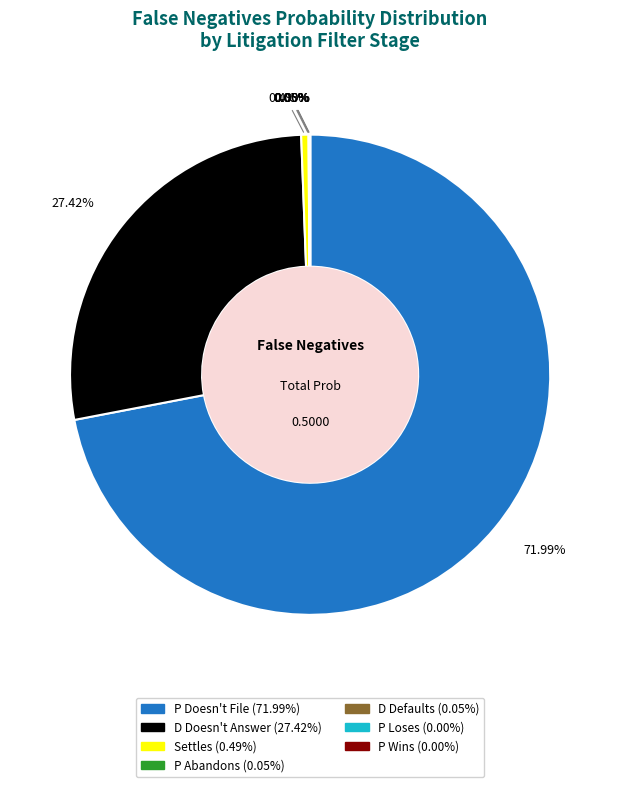

Is P Doesn't File the majority of the pie?

Yes